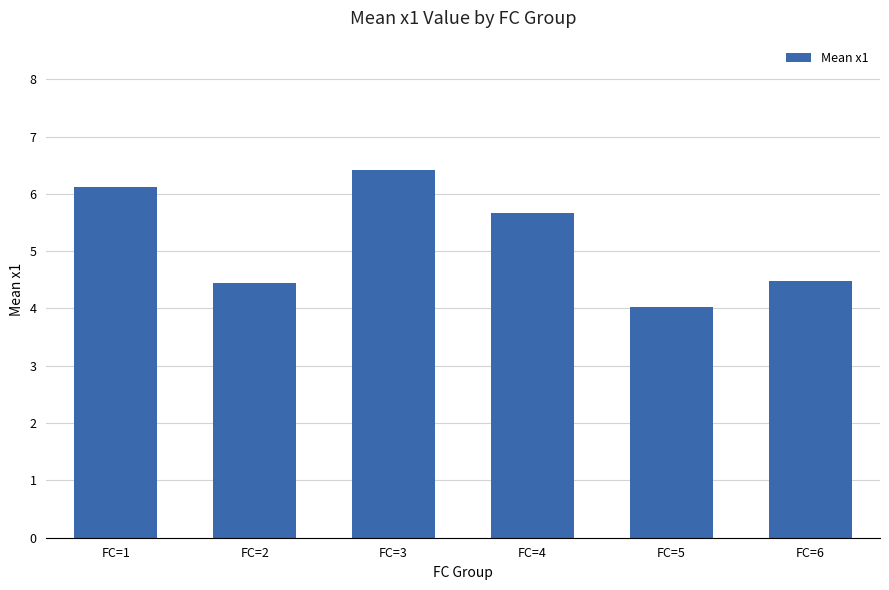

Are the bars horizontal?

No